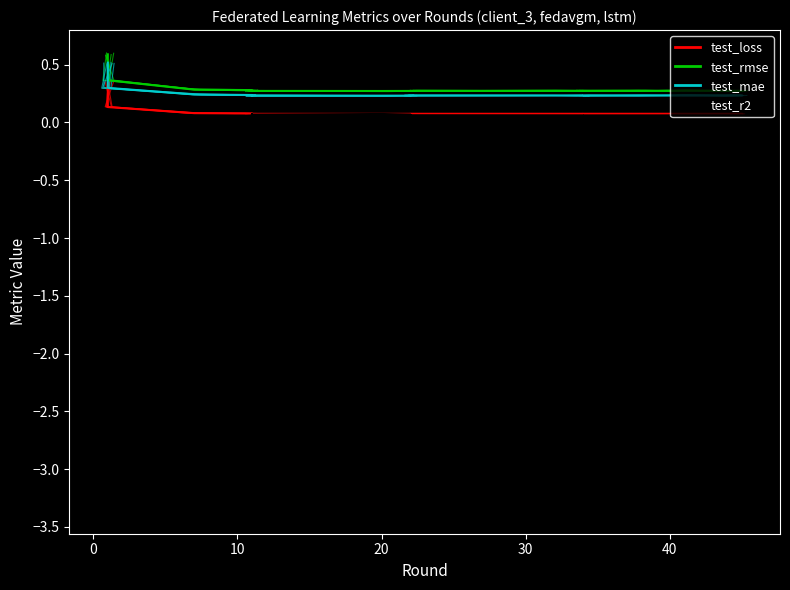

What is the difference between the maximum and minimum values in the test_r2 series?

3.4